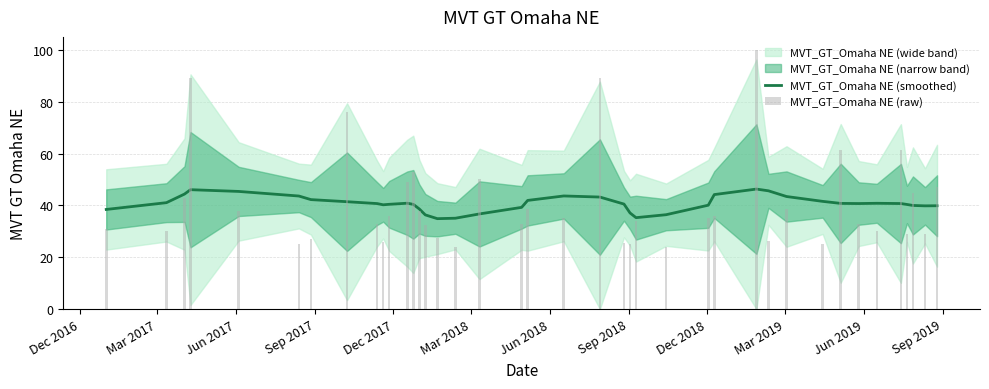

How many bars are there in total?

80